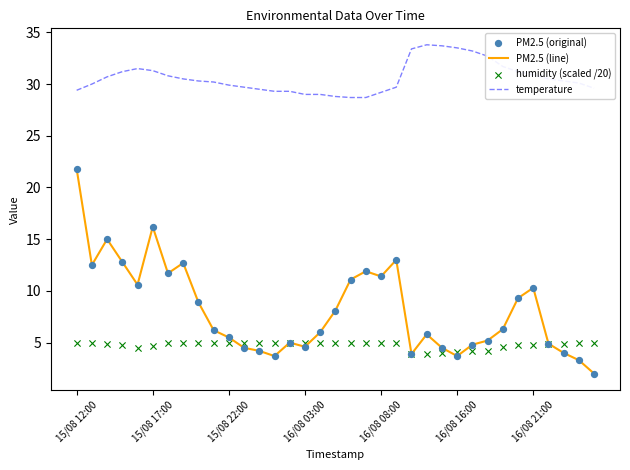

At how many categories does at least one series exceed 14?

35